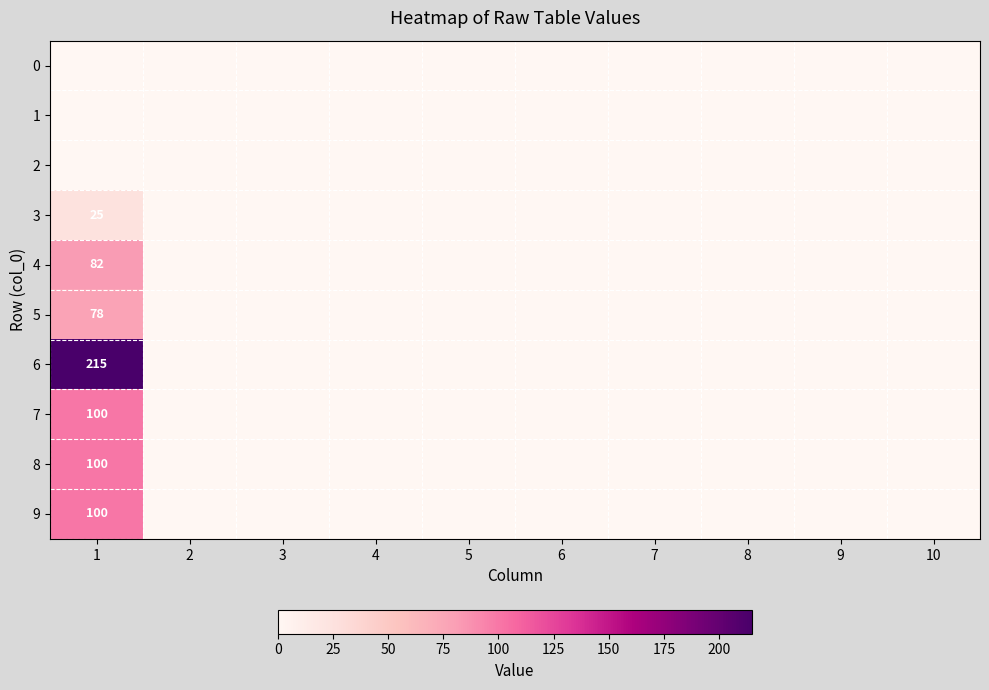

Is it true that 7 equals 50 at 9?

False